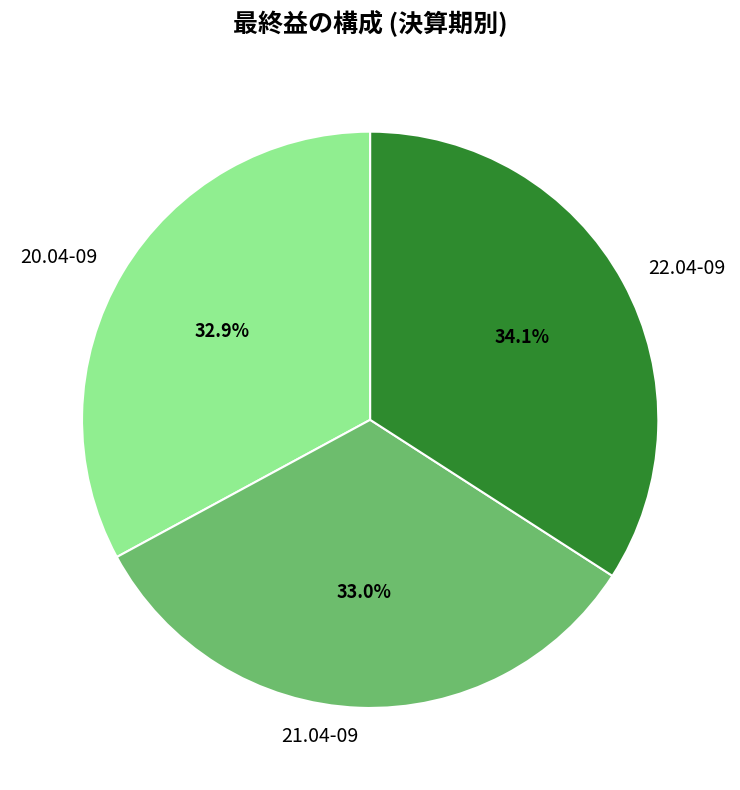

What percentage is NOT represented by 20.04-09?

67.1%